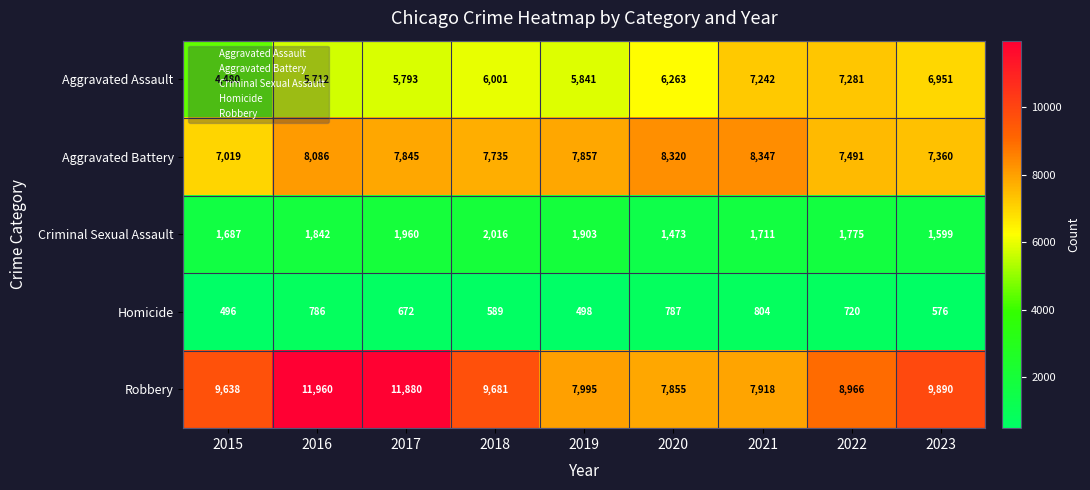

Where is Aggravated Assault nearest to the value 5880?

2019